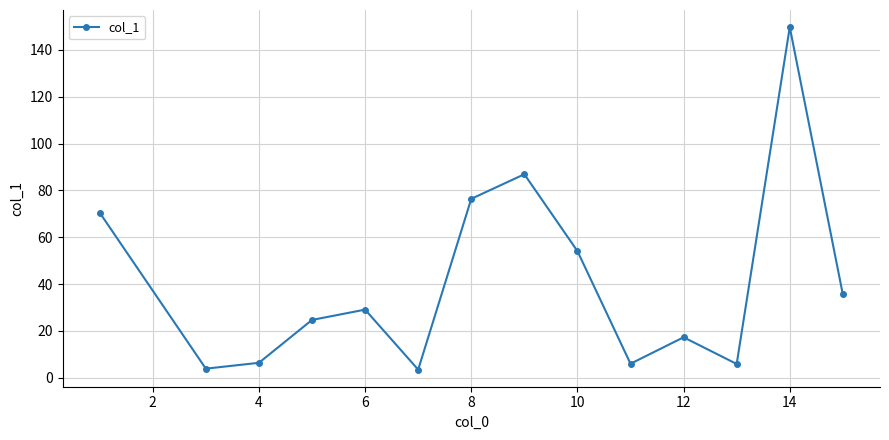

What is the value of the 5th point from the left?

29.1